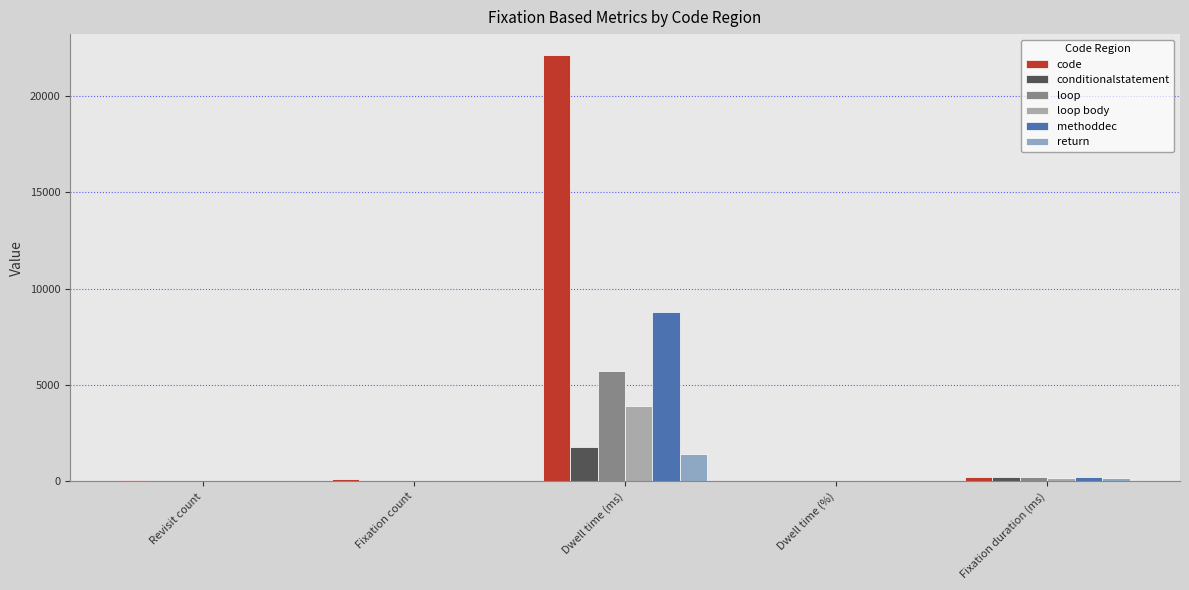

Are the bars grouped side by side (vs. stacked)?

Yes